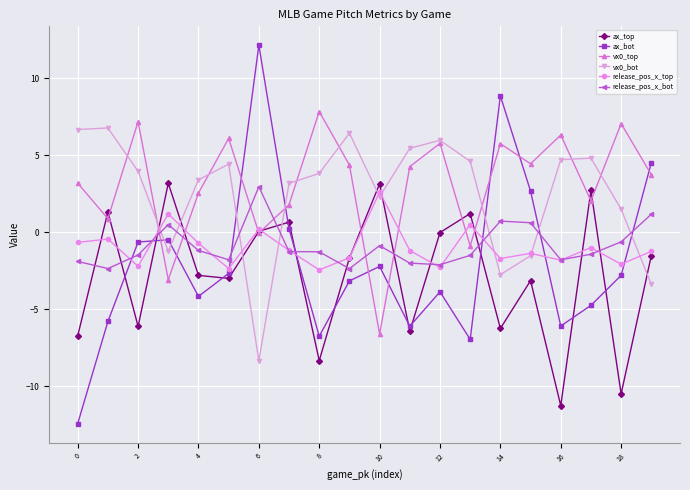

What is the average value of the ax_bot series?

-2.0